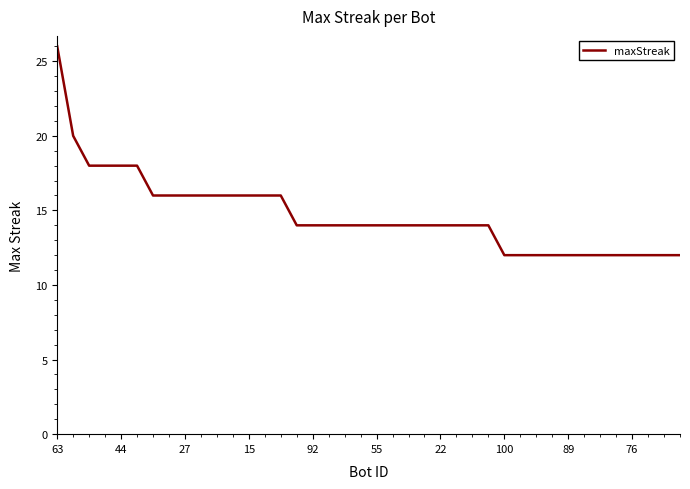

What is the maximum value shown in the chart?

26